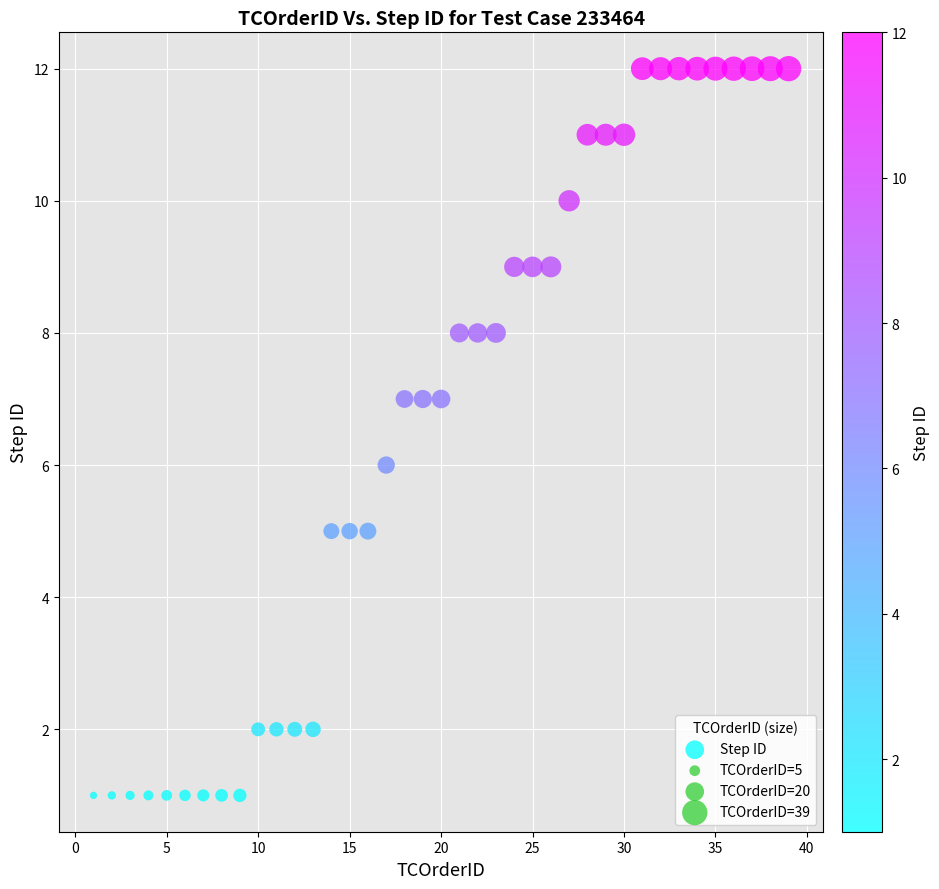

What is the range of X values (max minus min)?

38